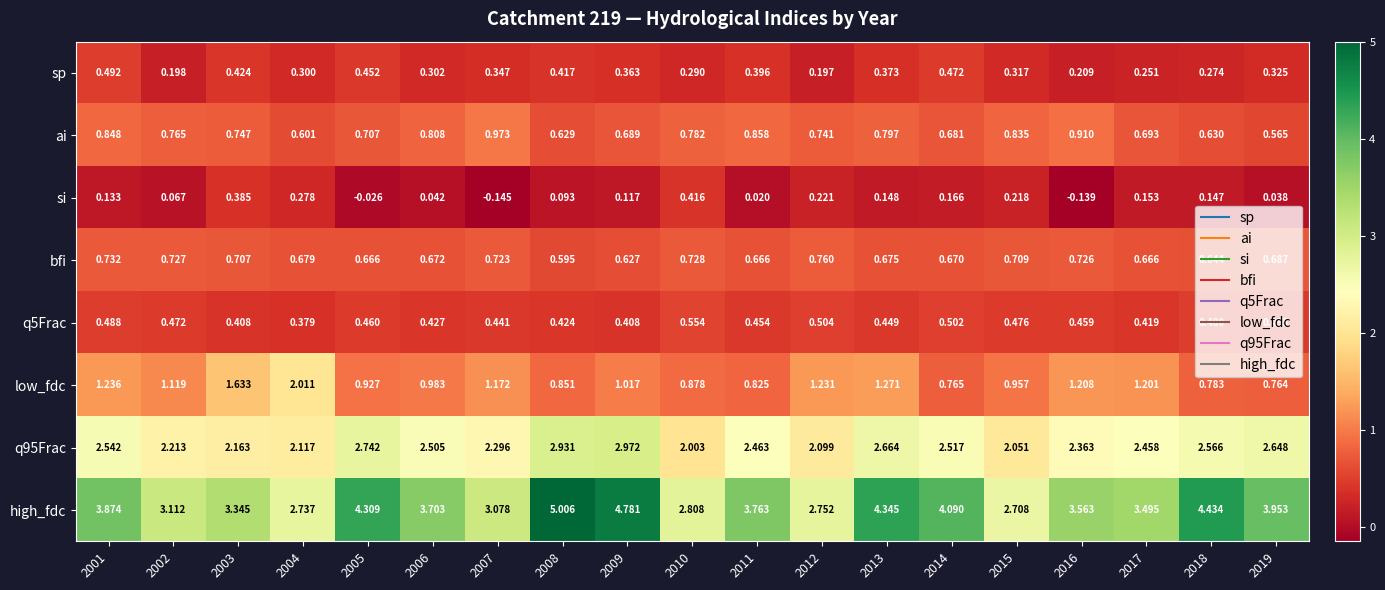

Is the value of si at 2013 greater than the value of bfi at 2010?

No